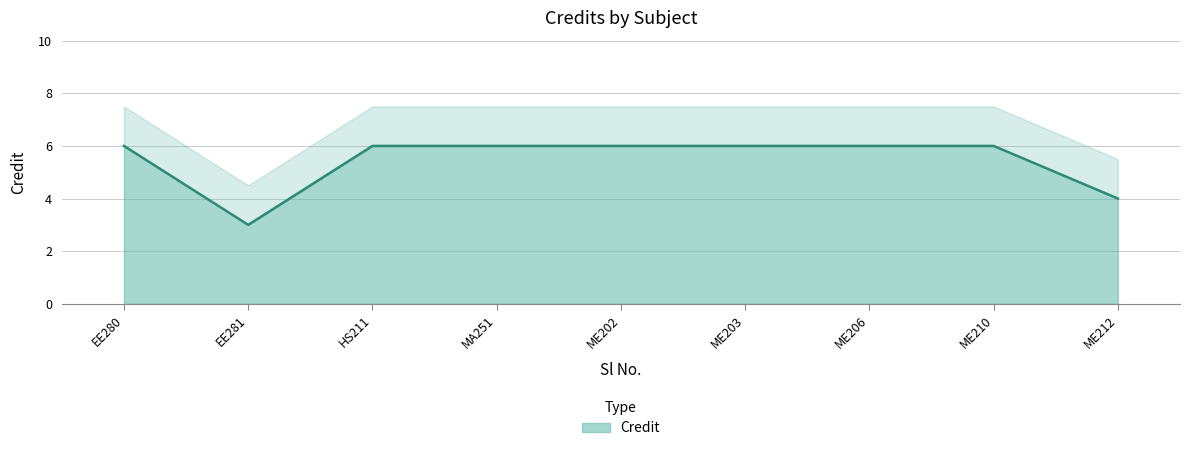

The Credit series shows 6 at ME206. True or false?

True